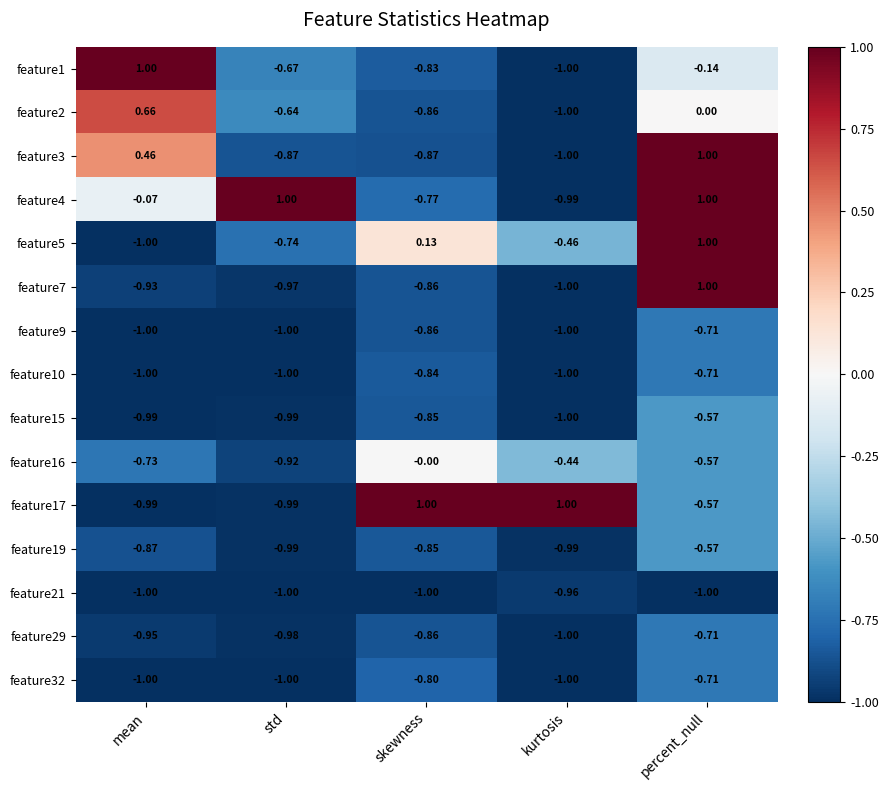

At which category is the sum across all series the highest?

percent_null